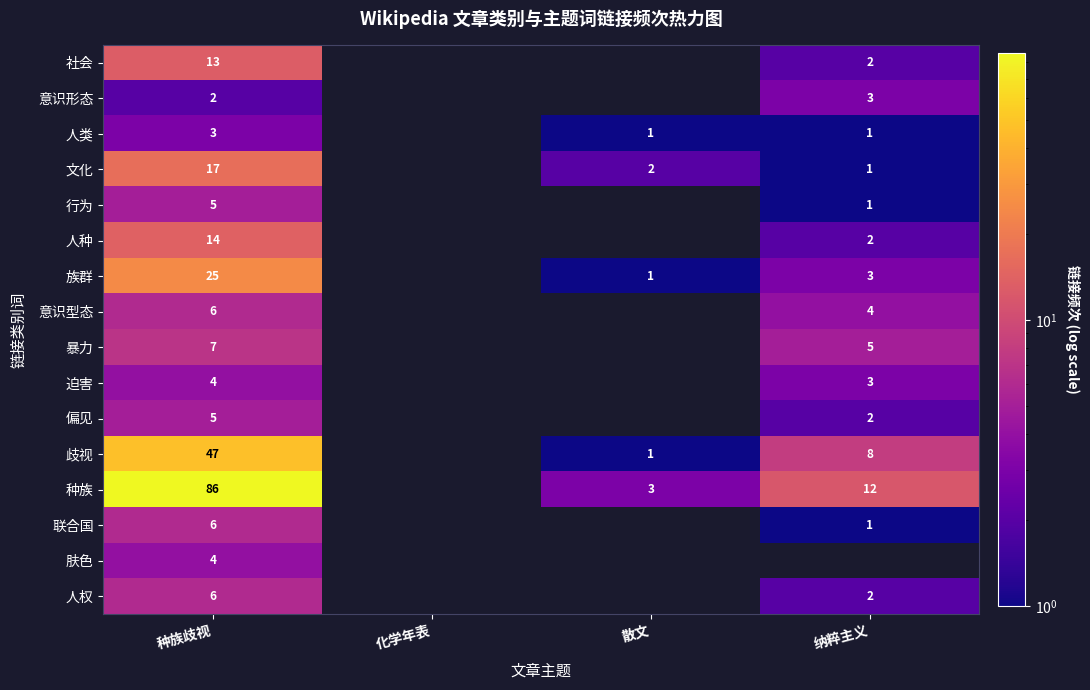

The 偏见 series shows 2 at 纳粹主义. True or false?

True